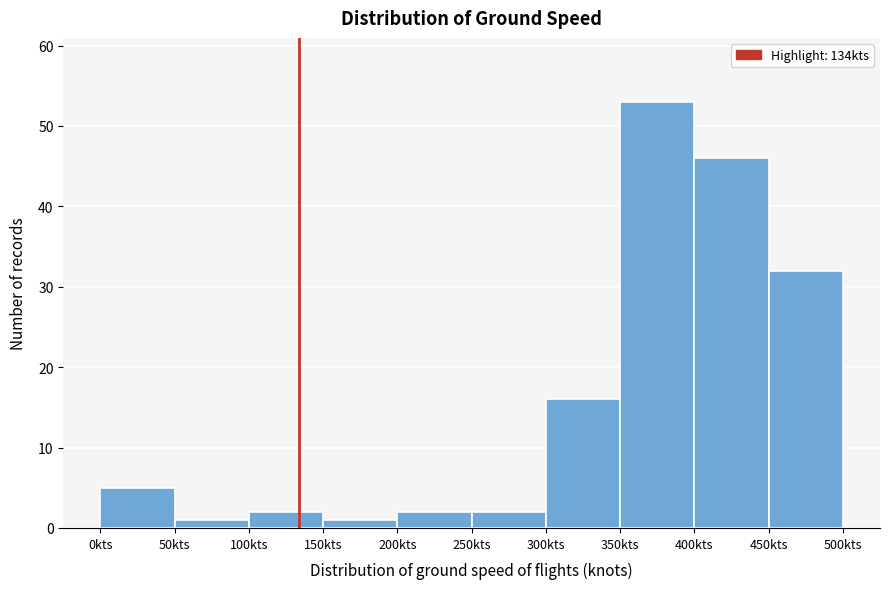

What is the height of the bar covering 450 to 500 on the x-axis? The values are not printed on the chart, so give them approximately, as read against the axis.

32